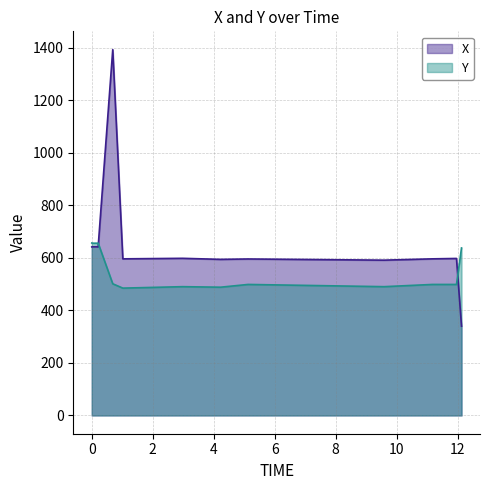

True or false: X has a value of 642.0 at 1650677291.883146.

True